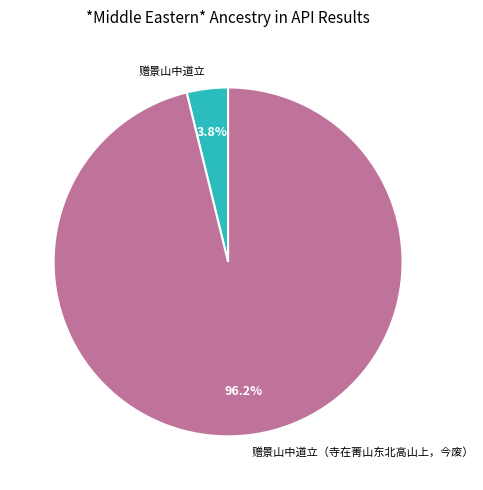

Which slice is the largest?

赠景山中道立（寺在菁山东北高山上，今废）